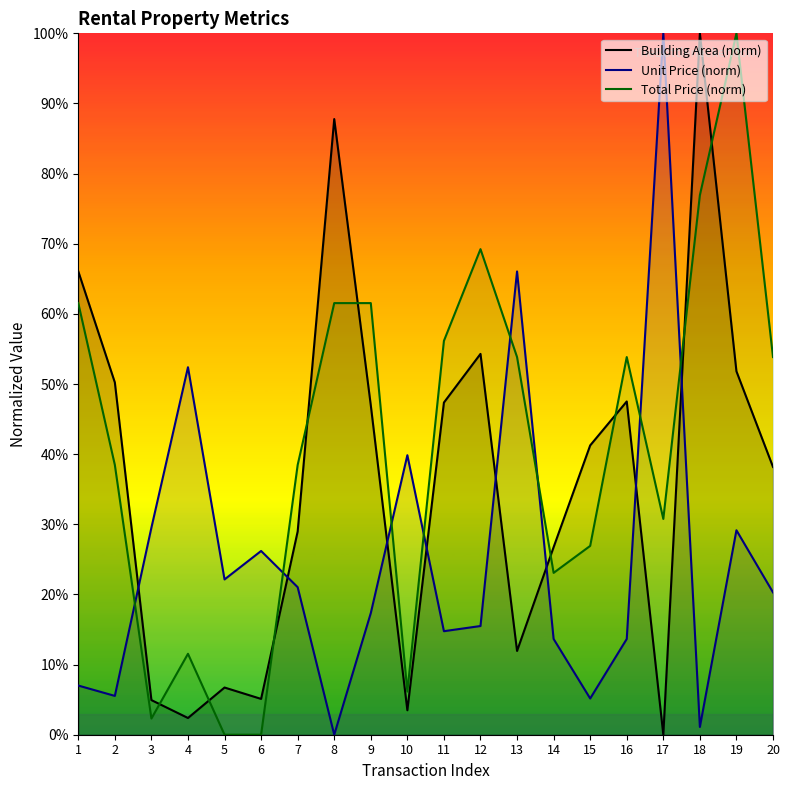

Which category has the highest value in the Building Area (norm) series?

18